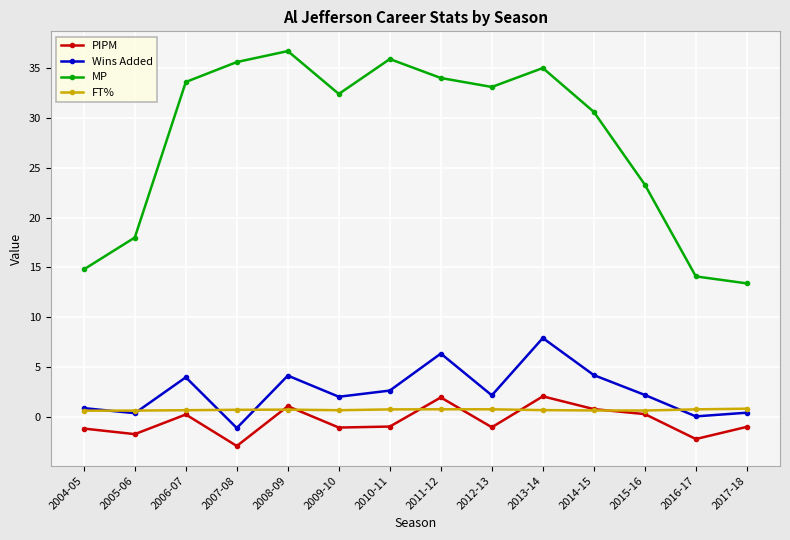

In PIPM, how many points are higher than both neighbors (excluding endpoints)?

4